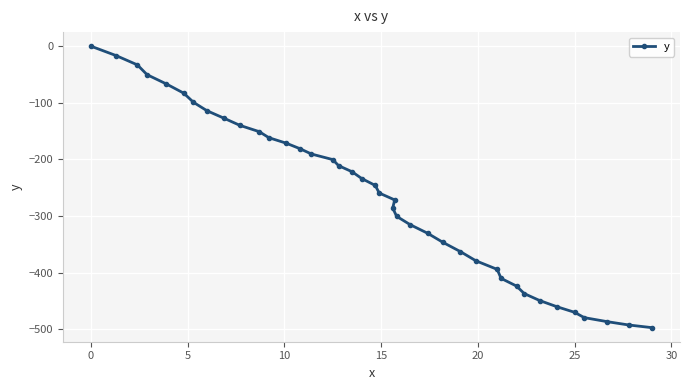

What is the difference between the maximum and minimum values?

496.9